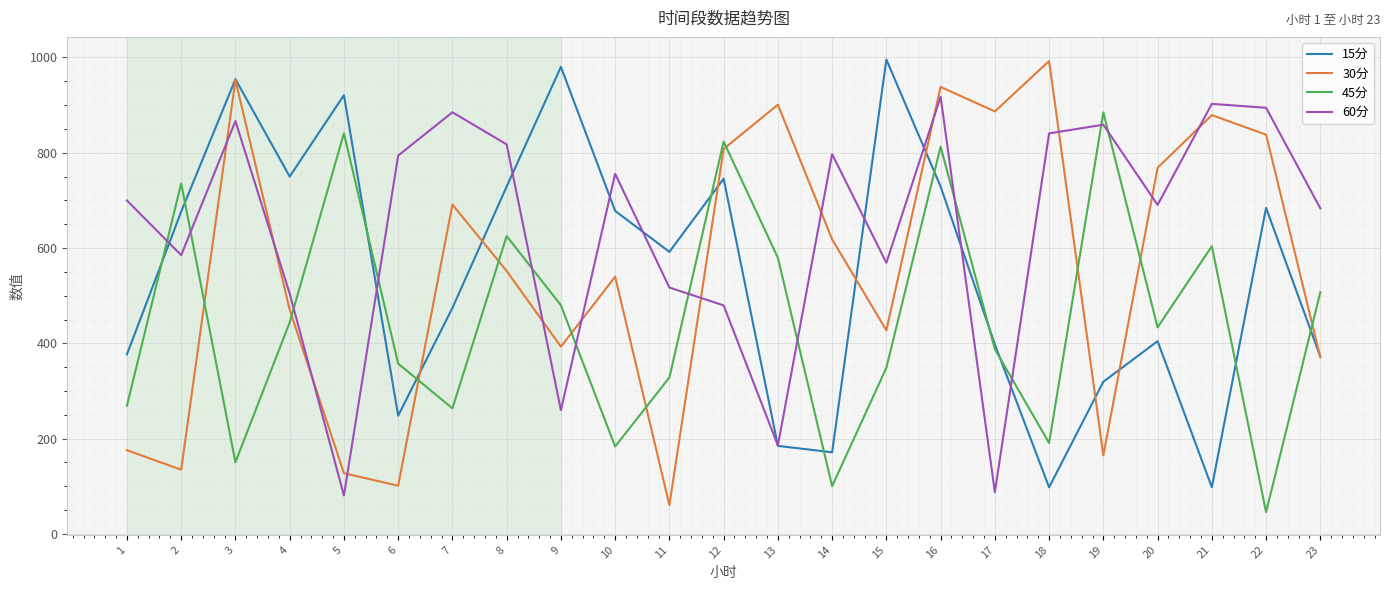

The value of 60分 at 11 is 517.1. True or false?

True